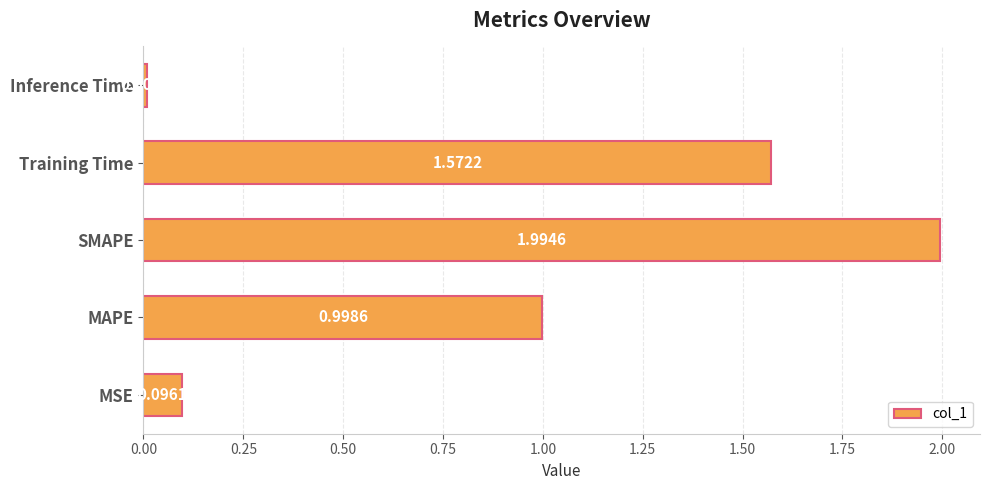

What is the greatest value displayed?

2.0